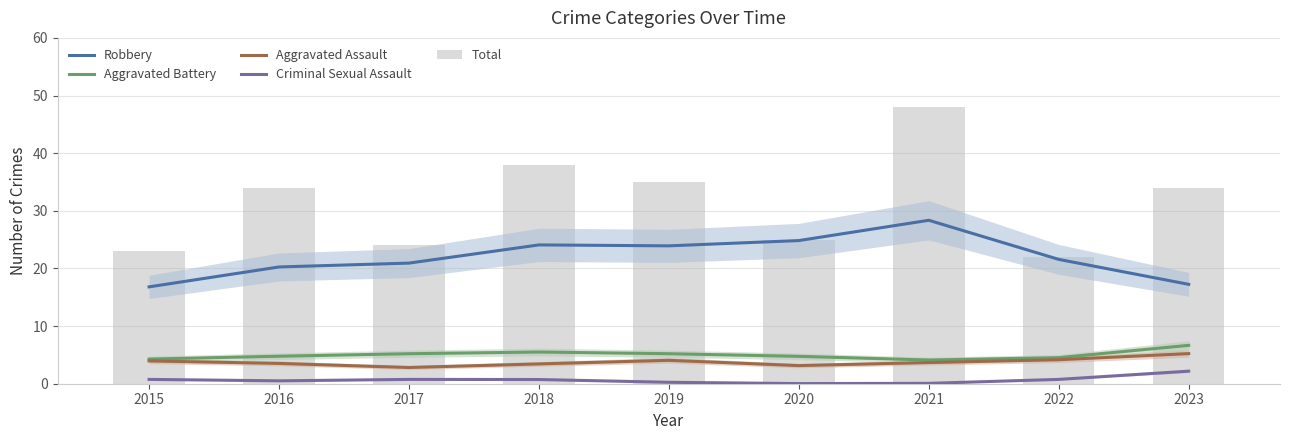

List the labels in order of Robbery value, smallest first.

2015, 2023, 2016, 2017, 2022, 2019, 2018, 2020, 2021